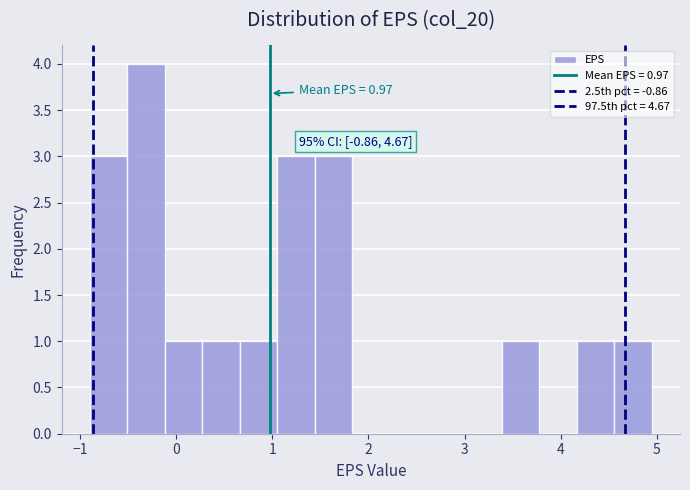

Read against the x-axis, roughly where is the centre of the tallest bar?

-0.3